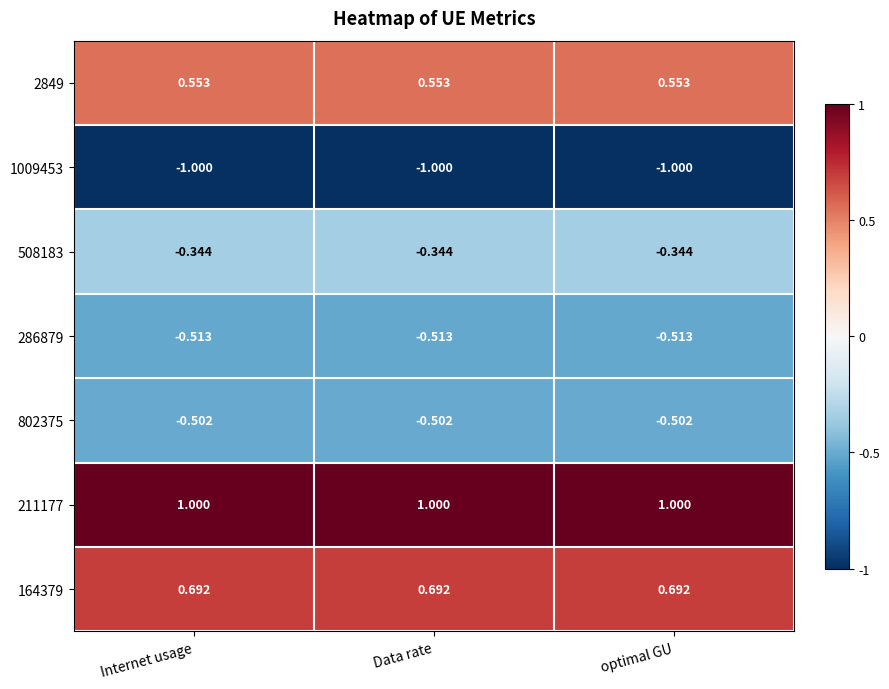

Is the value of 2849 at optimal GU greater than the value of 802375 at Data rate?

Yes